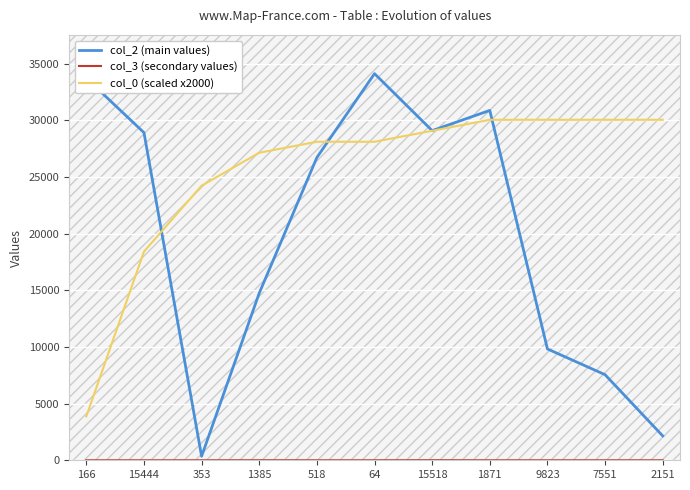

What is the maximum value for col_0 (scaled x2000)?

30040.9